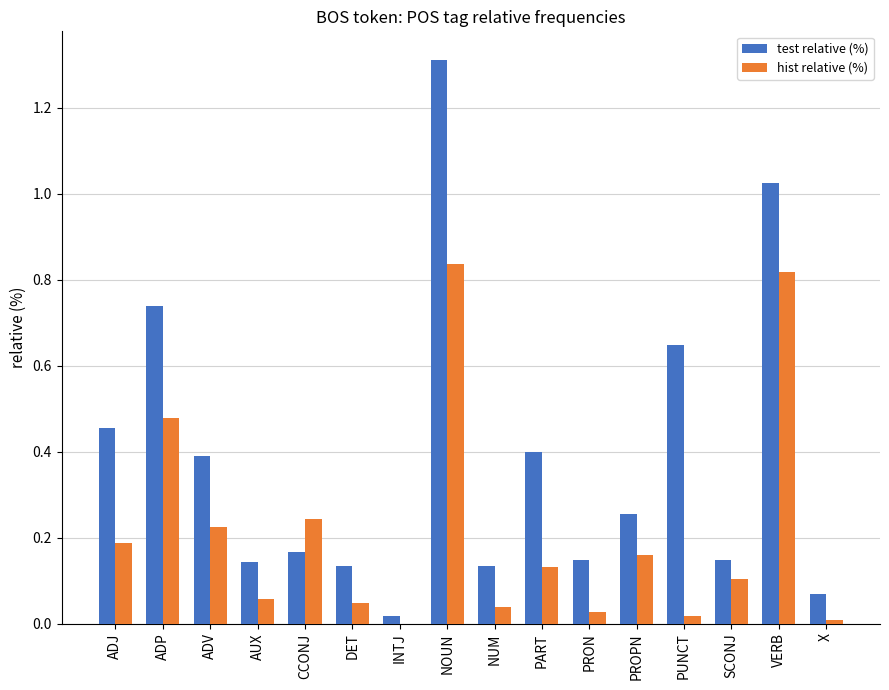

Which series has the largest total across all categories?

test relative (%)